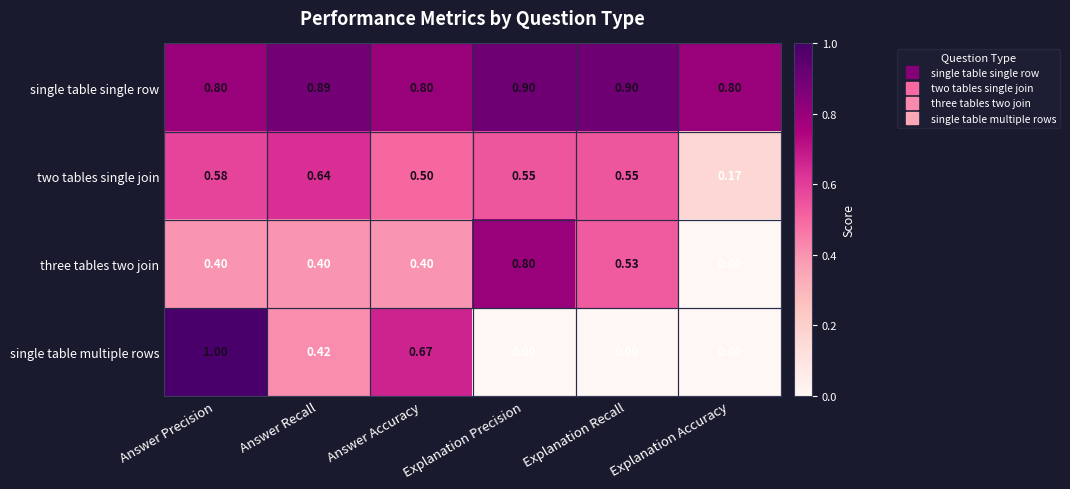

List the series in order of their peak value, highest first.

single table multiple rows, single table single row, three tables two join, two tables single join